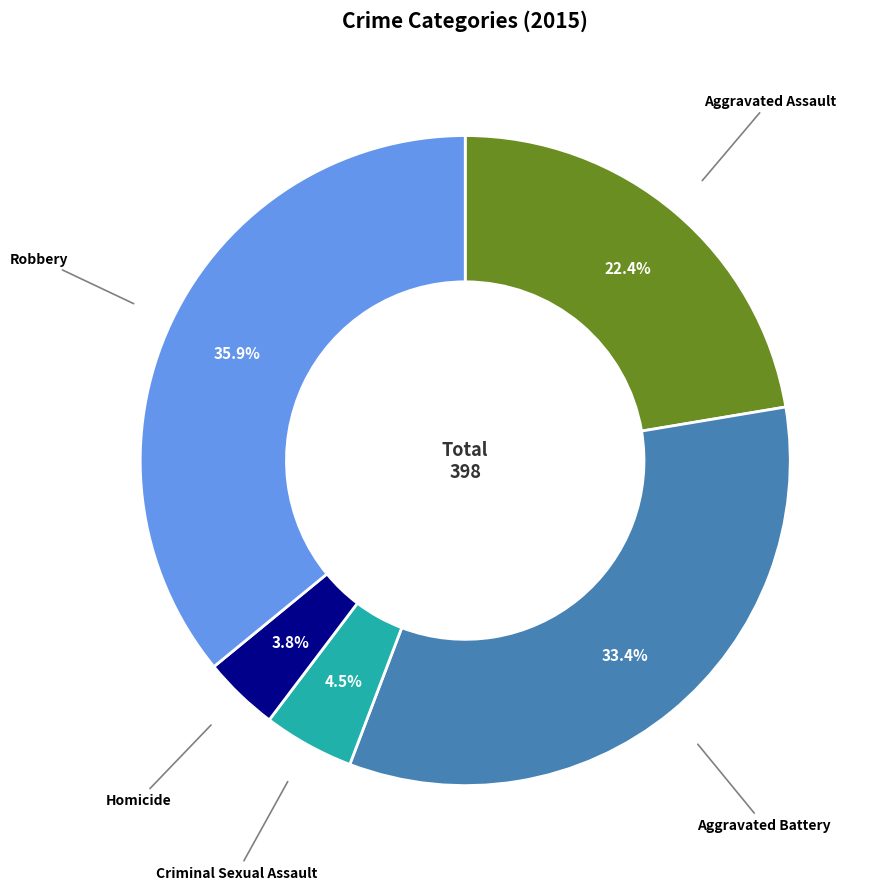

The Aggravated Assault slice represents 37% of the pie. True or false?

False